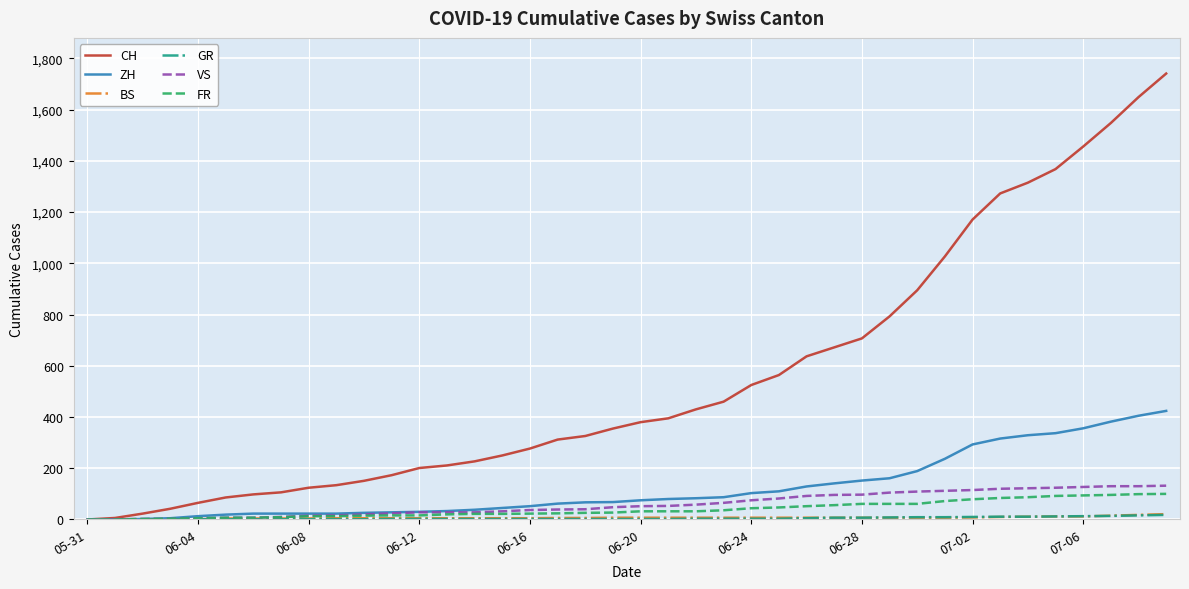

Which series has the largest range (max minus min)?

CH